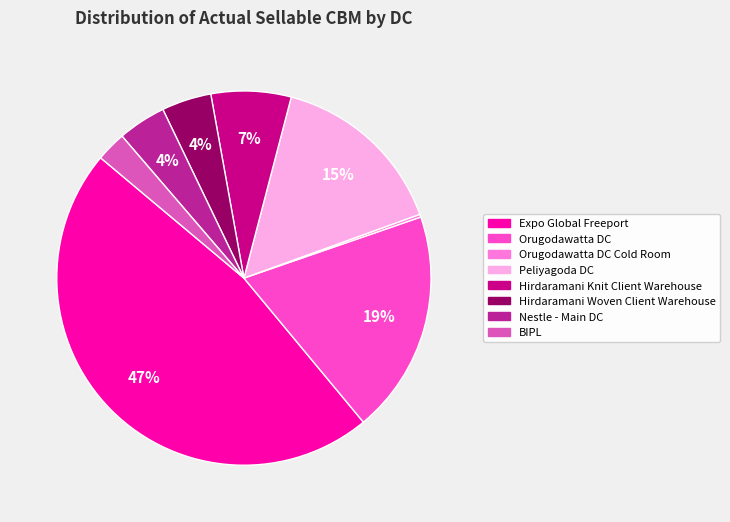

Is it true that Hirdaramani Knit Client Warehouse is 22% of the pie?

False